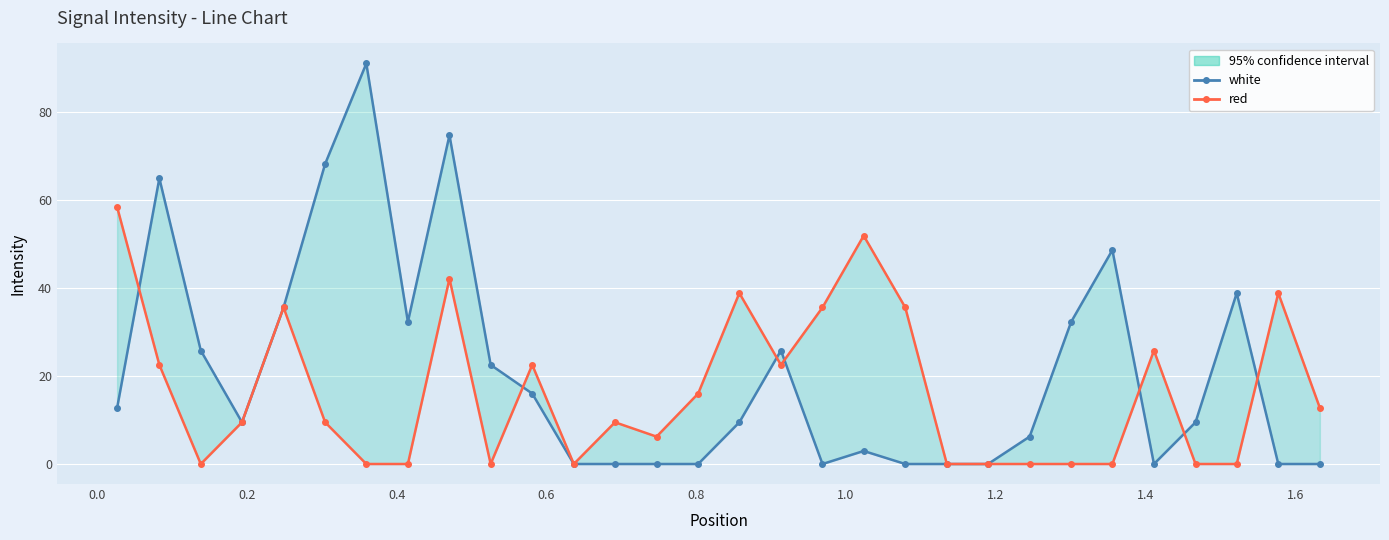

Which series has the largest range (max minus min)?

white